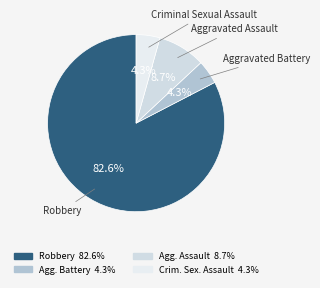

What is the majority slice?

Robbery 82.6%